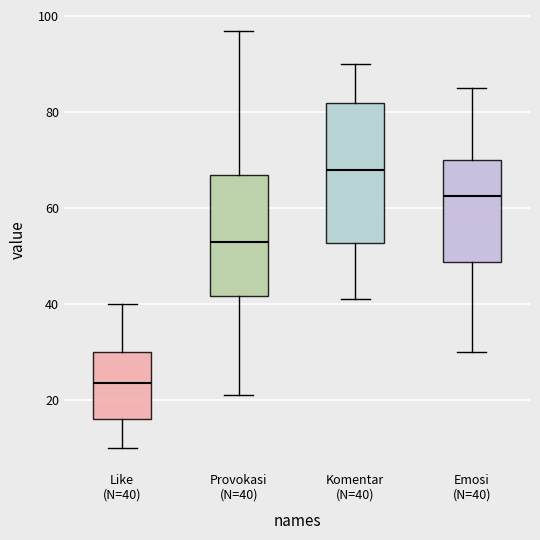

Which box has the highest median line?

Komentar (N=40)